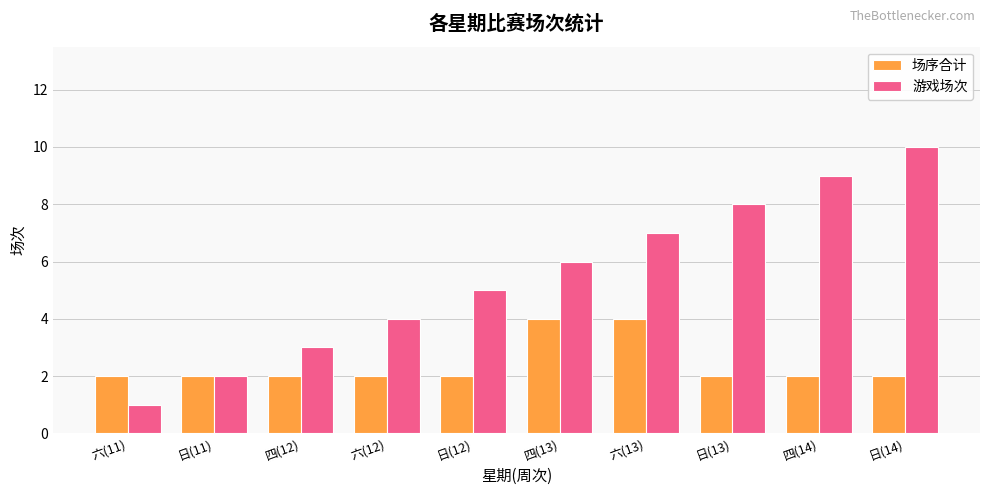

What is the sum of the 场序合计 values at 六(12) and 四(13)?

6